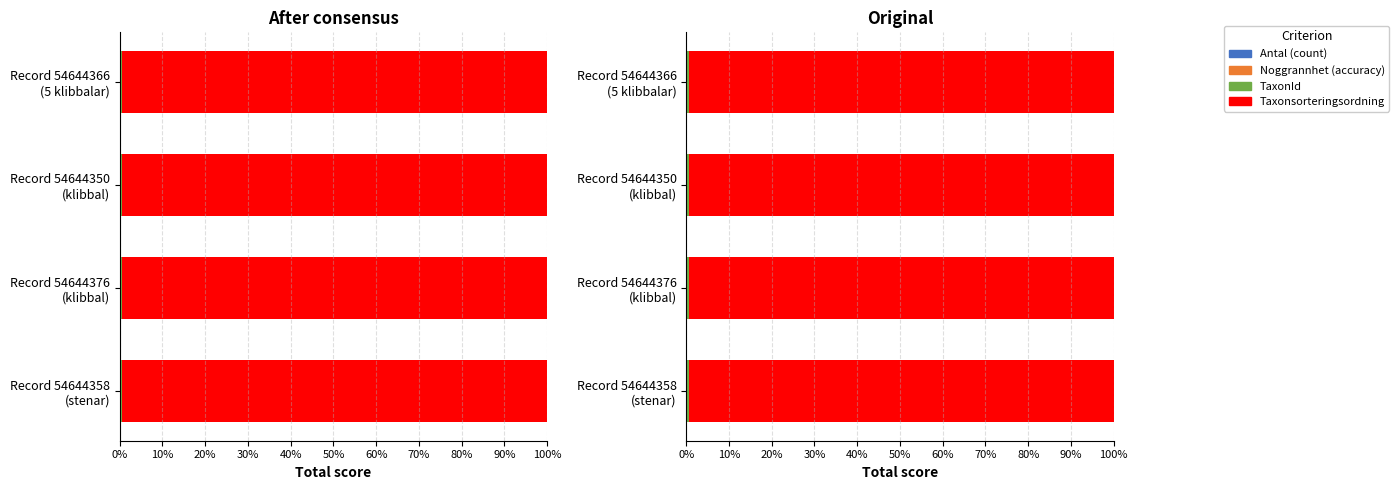

The Noggrannhet series shows 0.0 at Record 54644376 (klibbal). True or false?

True